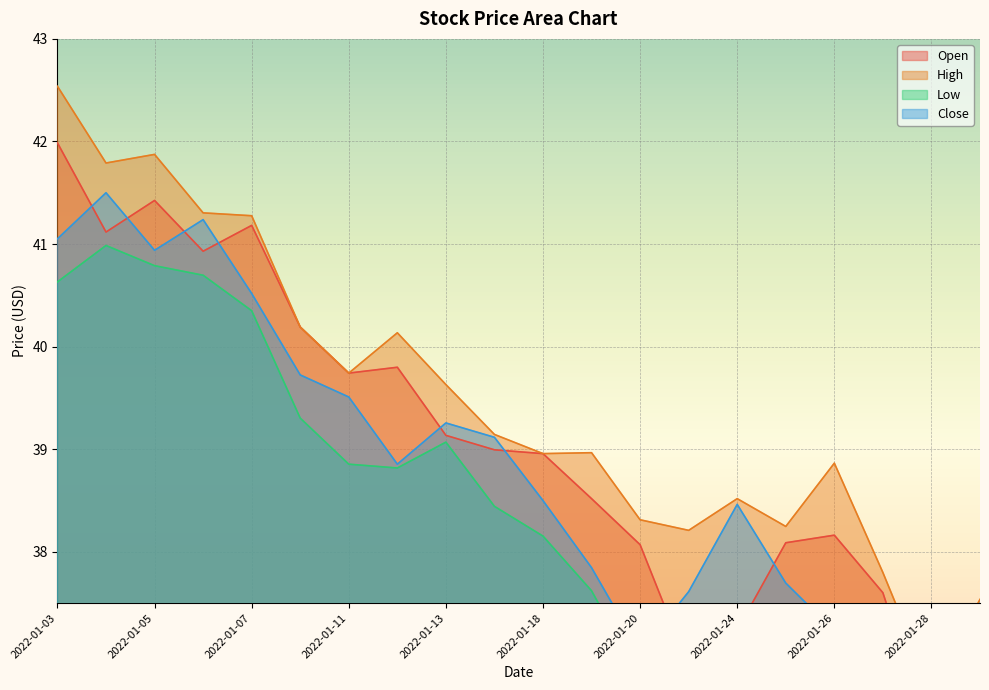

How many data points does each series have?

20